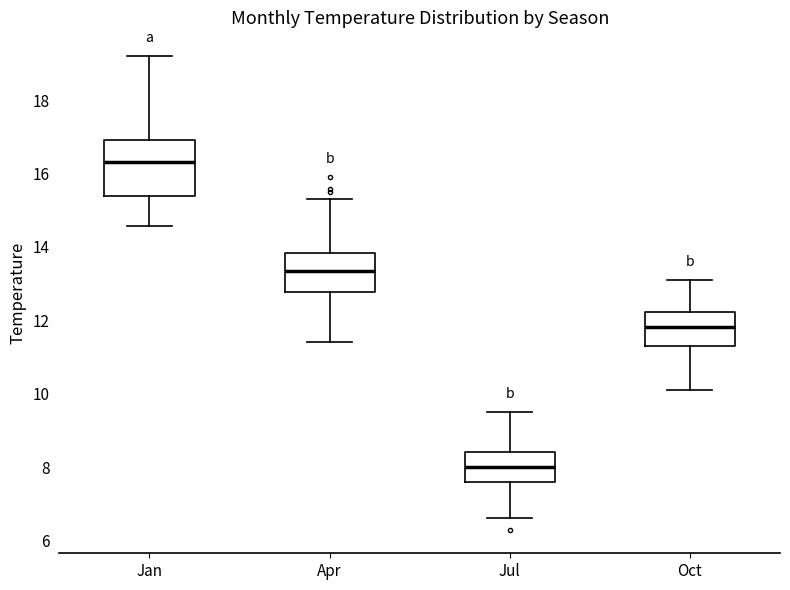

Which box's median line is the lowest?

Jul